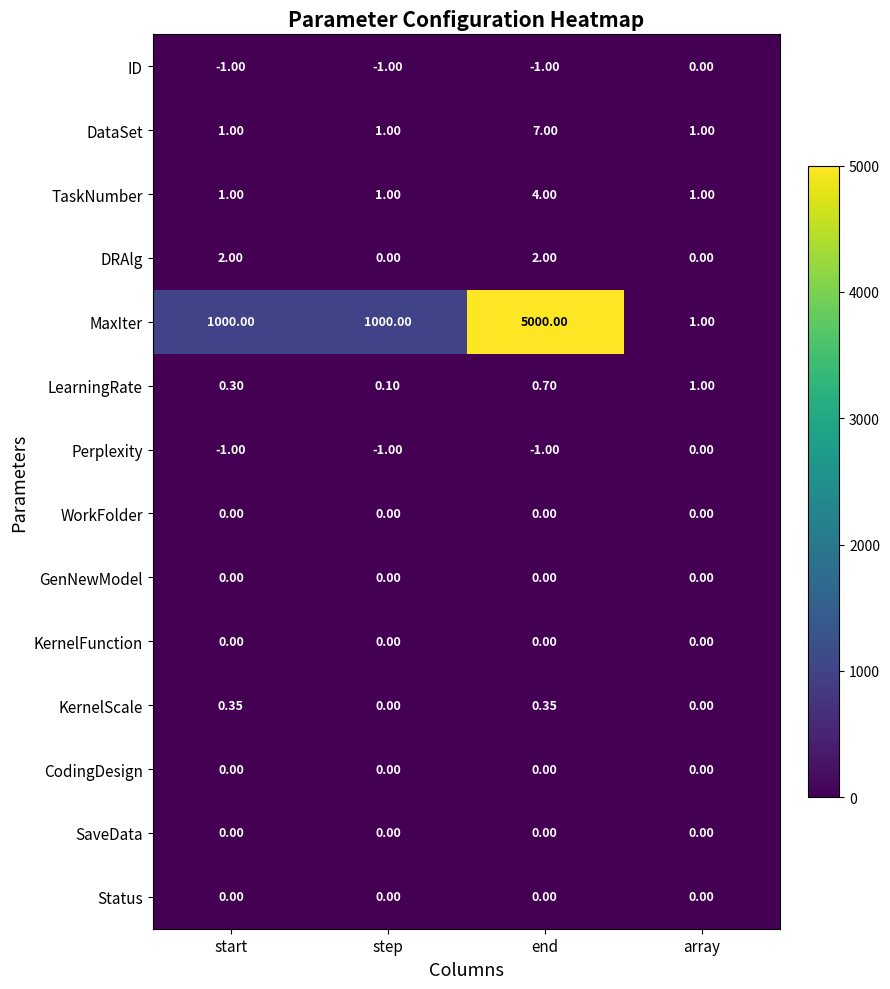

Which series has the largest total across all categories?

MaxIter